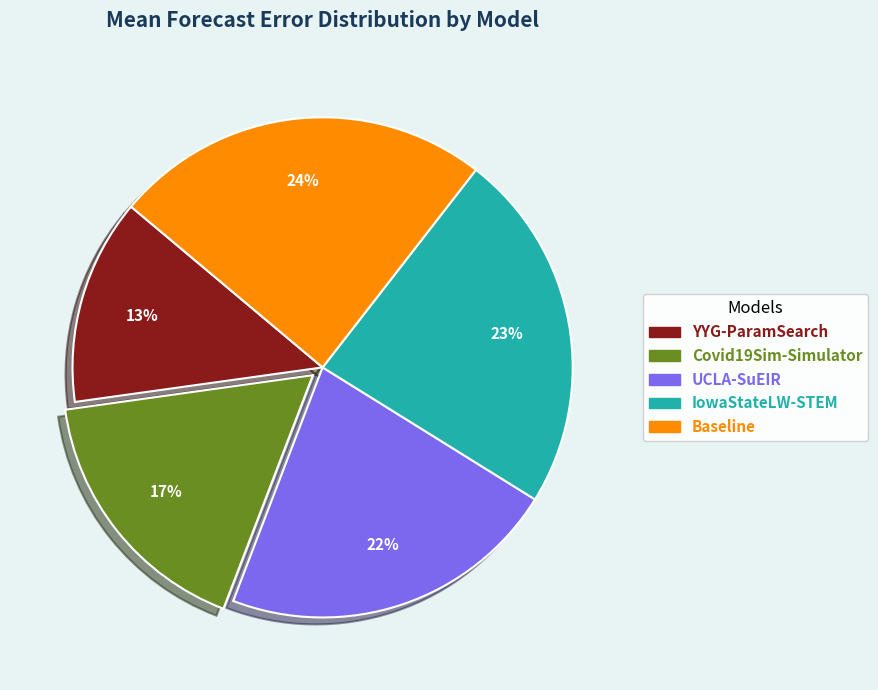

Does Covid19Sim-Simulator represent more than half of the total?

No